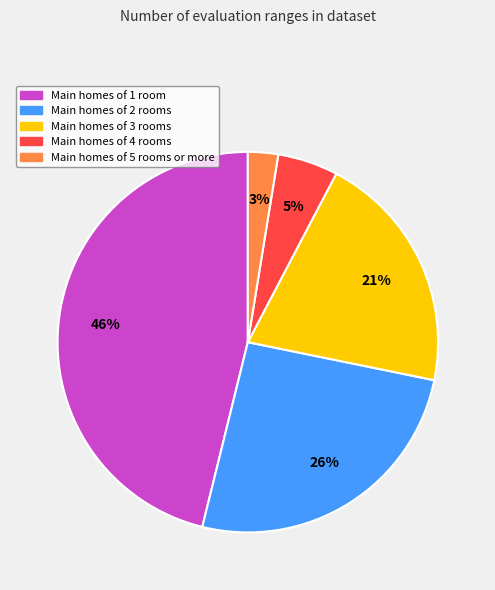

Is there a majority slice in this chart?

No